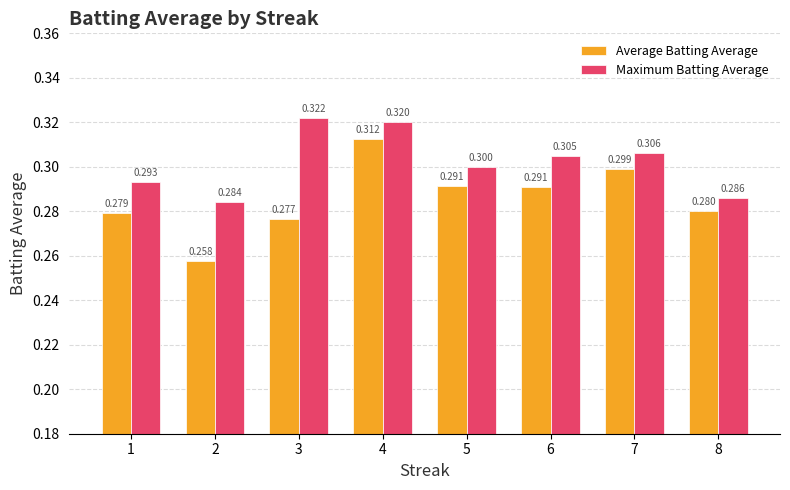

Where is Average Batting Average nearest to the value 0?

2